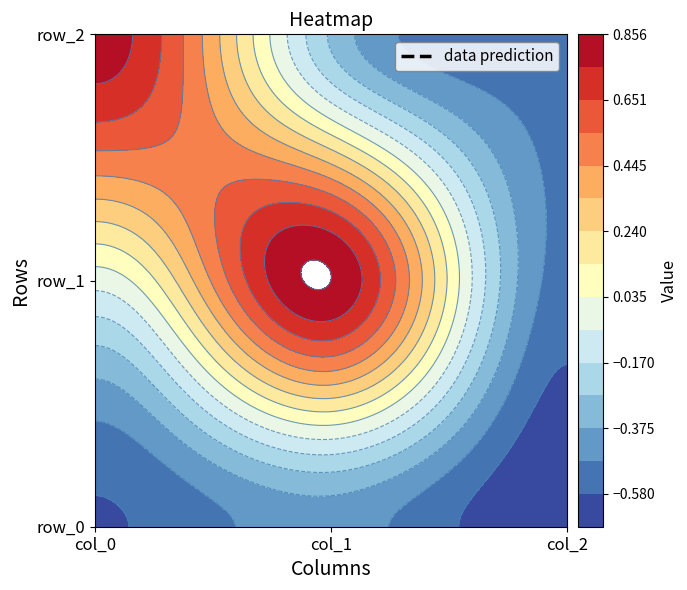

At which label does row_0 reach its minimum?

col_0